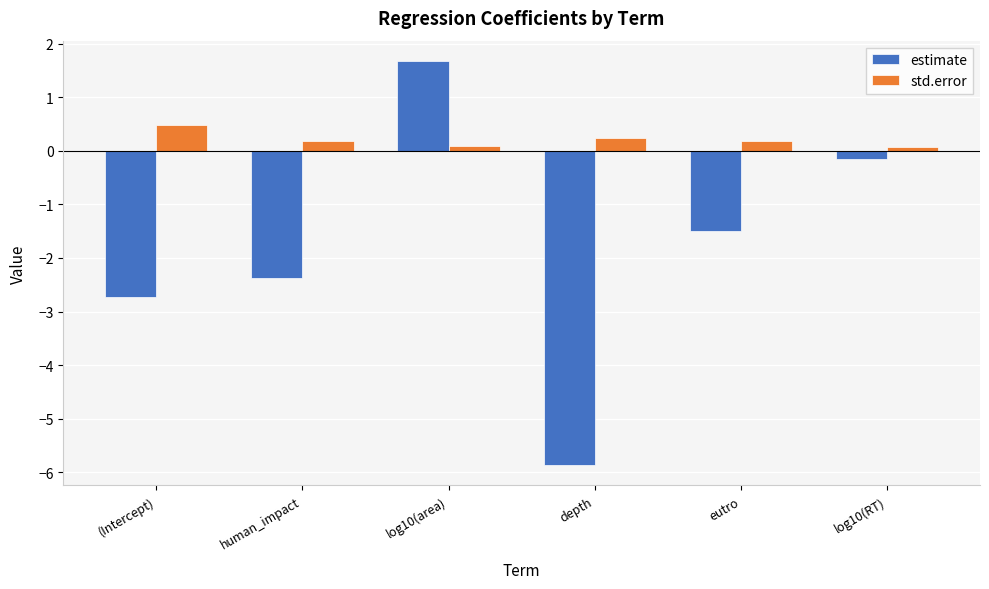

What is the label of the 1st bar from the left?

(Intercept)